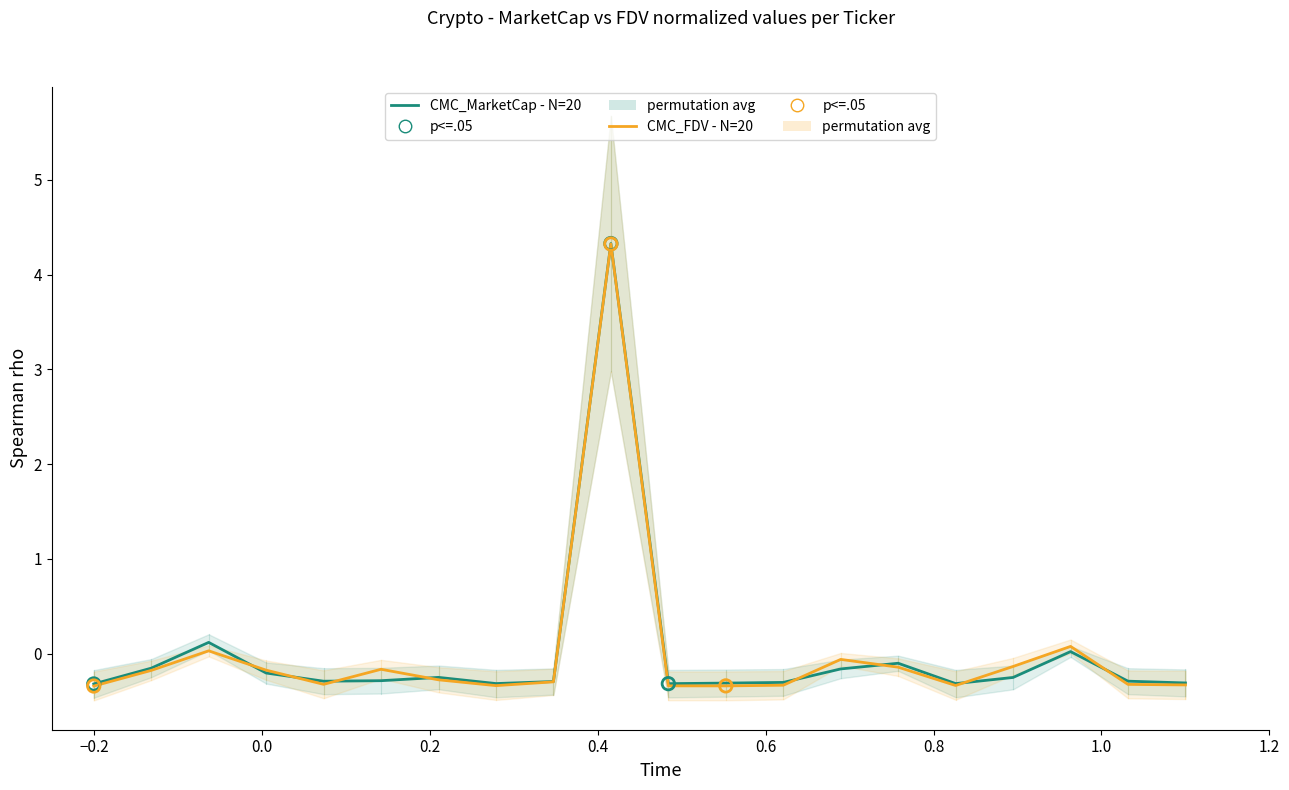

Is the value of CMC_FDV - N=20 at 12 greater than the value of CMC_MarketCap - N=20 at 0.6?

No